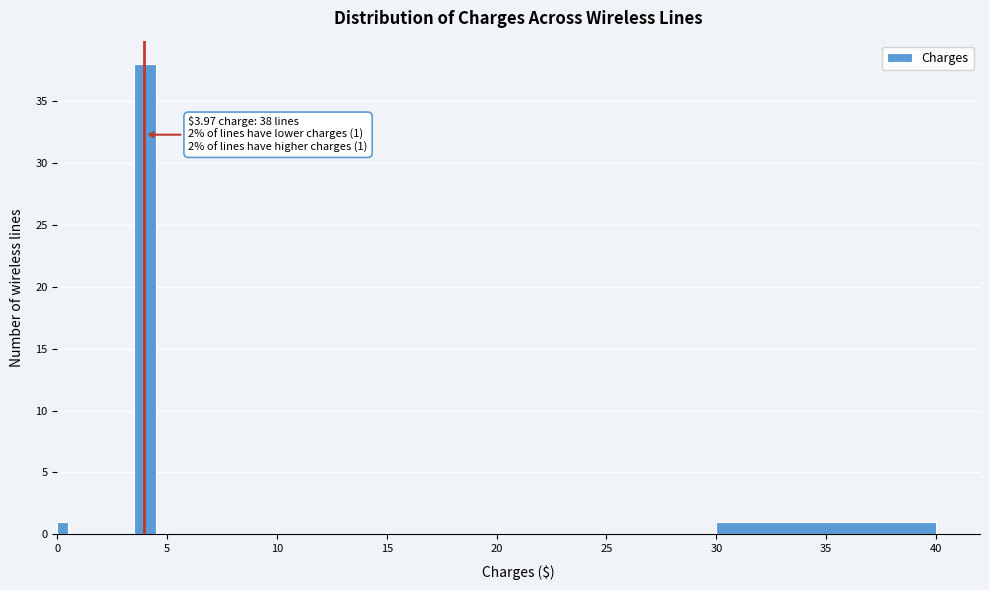

Around what value on the x-axis is the tallest bar? Give the approximate position of its centre, as read against the axis.

4.0